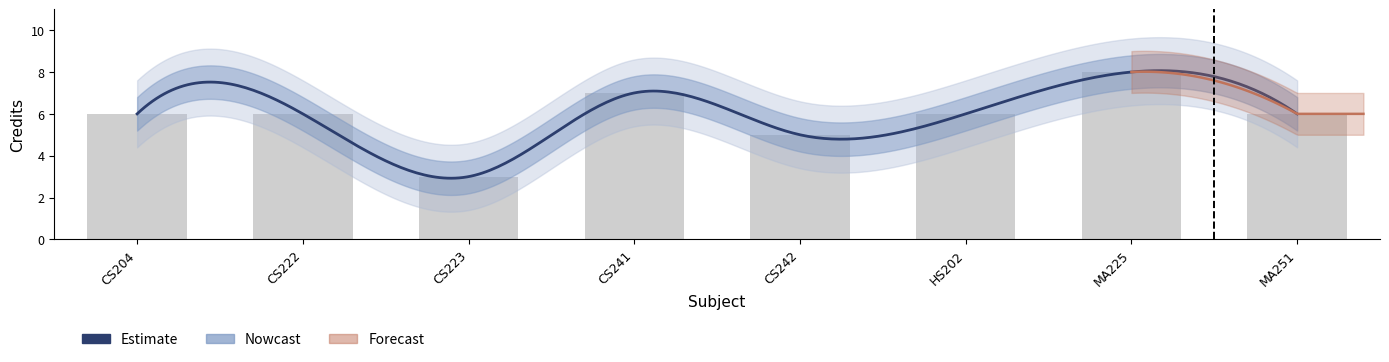

Reading left to right, list all the values displayed in this chart.

Credit: 6.0	6.0	3.0	7.0	5.0	6.0	8.0	6.0
Credit_upper: 6.8	6.8	3.8	7.8	5.8	6.8	8.8	6.8
Credit_lower: 5.2	5.2	2.2	6.2	4.2	5.2	7.2	5.2